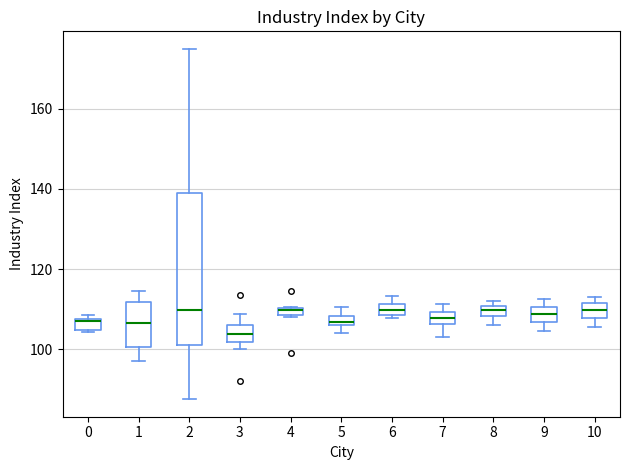

Where does the lower whisker of the box at x = 2 end on the y-axis? The values are not printed on the chart, so give them approximately, as read against the axis.

88